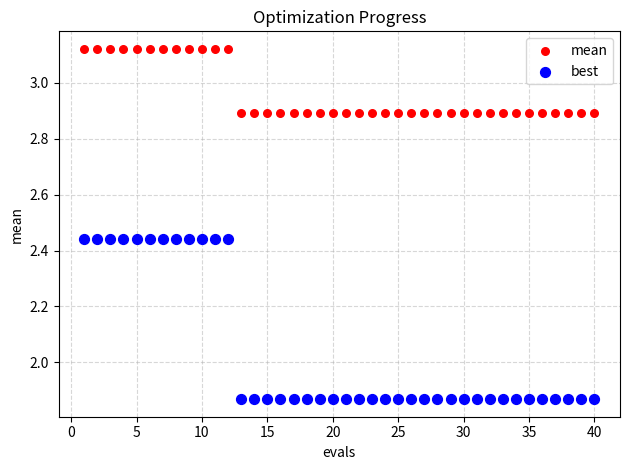

Which series contains the lowest Y value?

best